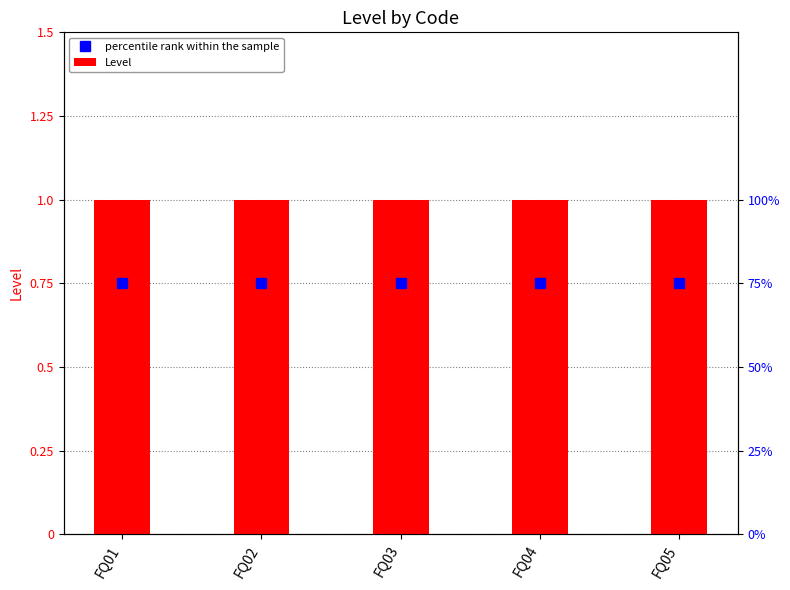

At how many categories does at least one series exceed 0?

5